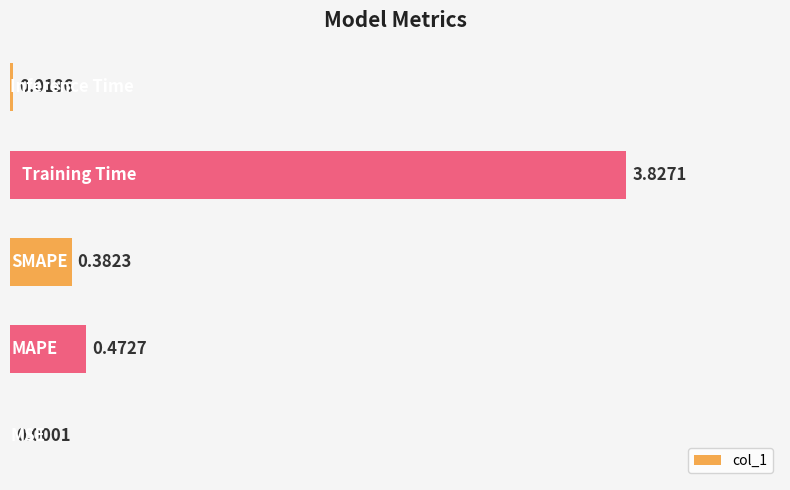

What is the sum of all values?

4.7